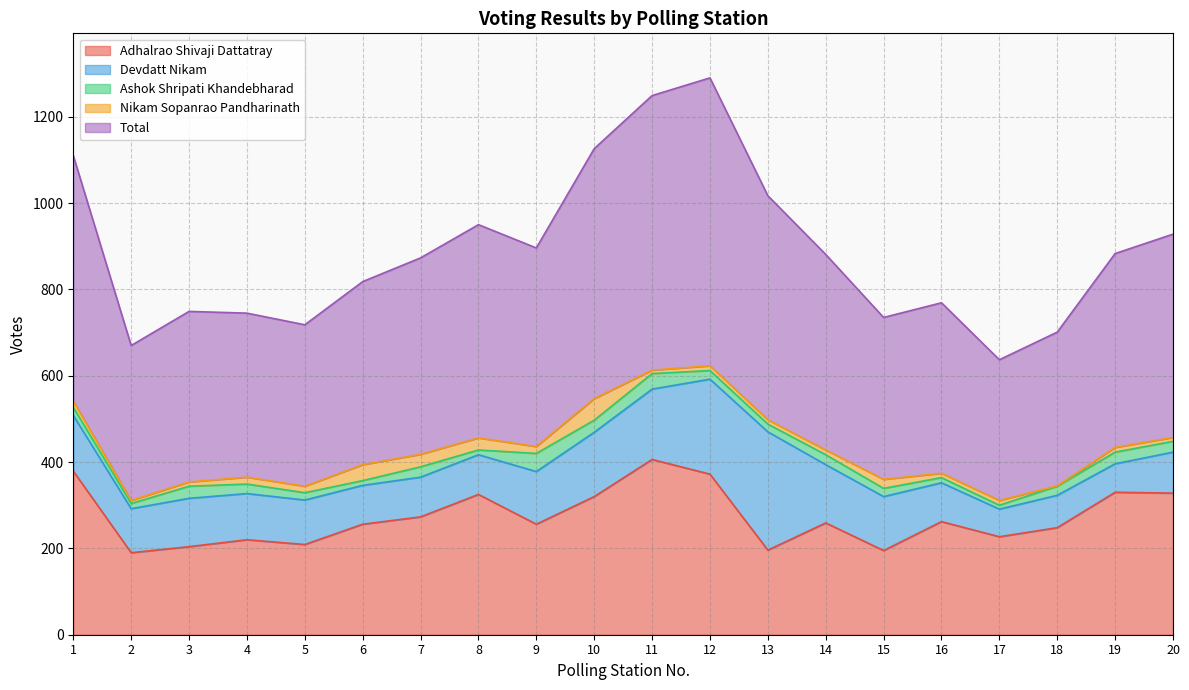

How many data points in Adhalrao Shivaji Dattatray are above 259?

9